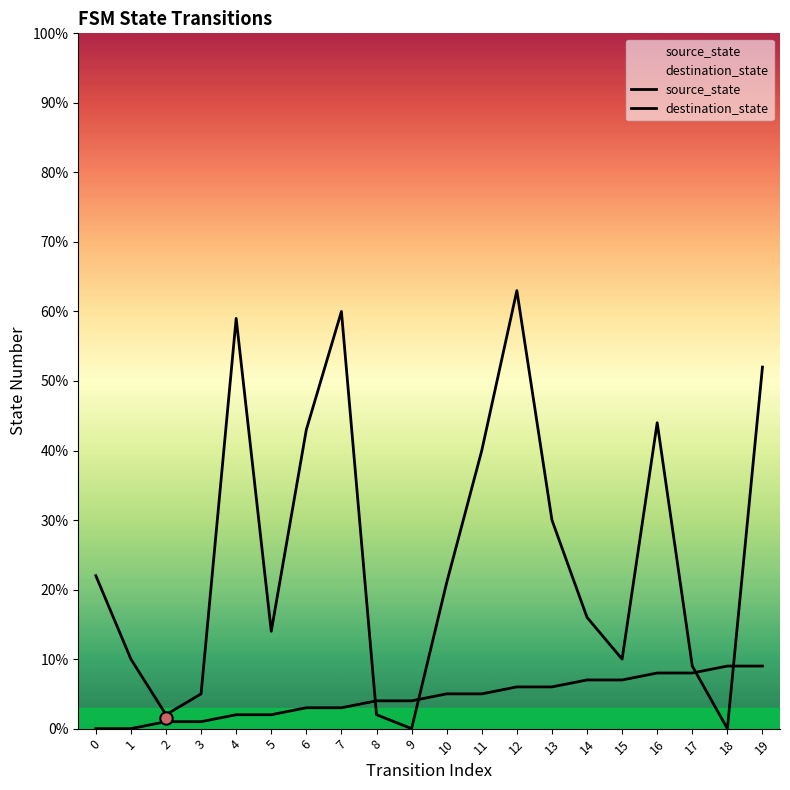

Which series has the largest total across all categories?

destination_state